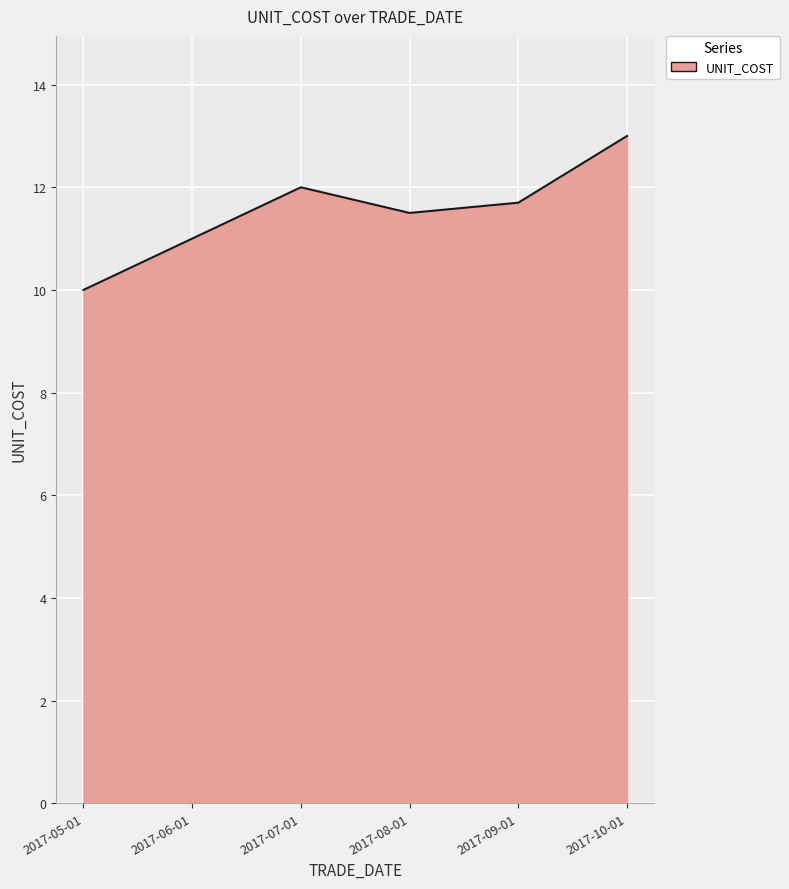

At which label is the value closest to 11?

2017-06-01